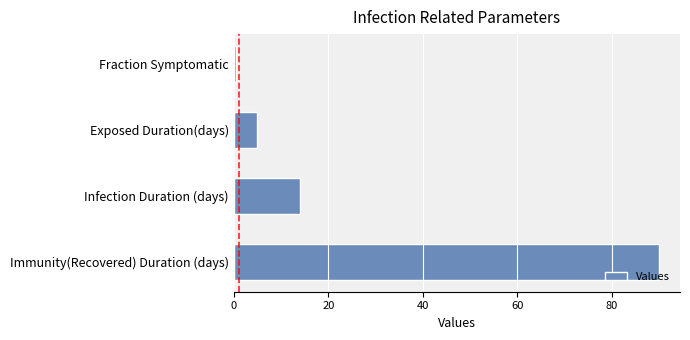

What is the change in value from Infection Duration (days) to Immunity(Recovered) Duration (days)?

+76.0